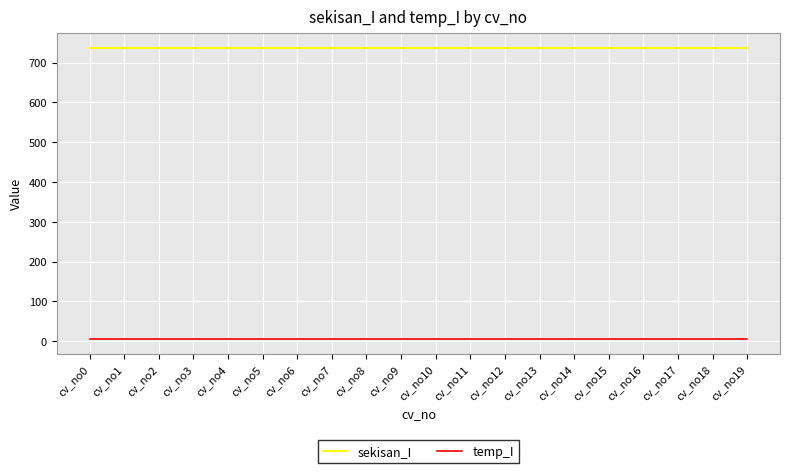

Reading left to right, what are all the values shown in this chart?

sekisan_I: cv_no0=737.1	cv_no1=737.1	cv_no2=737.1	cv_no3=737.1	cv_no4=737.1	cv_no5=737.1	cv_no6=737.1	cv_no7=737.1	cv_no8=737.1	cv_no9=737.1	cv_no10=737.1	cv_no11=737.1	cv_no12=737.1	cv_no13=737.1	cv_no14=737.1	cv_no15=737.1	cv_no16=737.1	cv_no17=737.1	cv_no18=737.1	cv_no19=737.1
temp_I: cv_no0=5.1	cv_no1=5.1	cv_no2=5.1	cv_no3=5.1	cv_no4=5.1	cv_no5=5.1	cv_no6=5.1	cv_no7=5.1	cv_no8=5.1	cv_no9=5.1	cv_no10=5.1	cv_no11=5.1	cv_no12=5.1	cv_no13=5.1	cv_no14=5.1	cv_no15=5.1	cv_no16=5.1	cv_no17=5.1	cv_no18=5.1	cv_no19=5.1